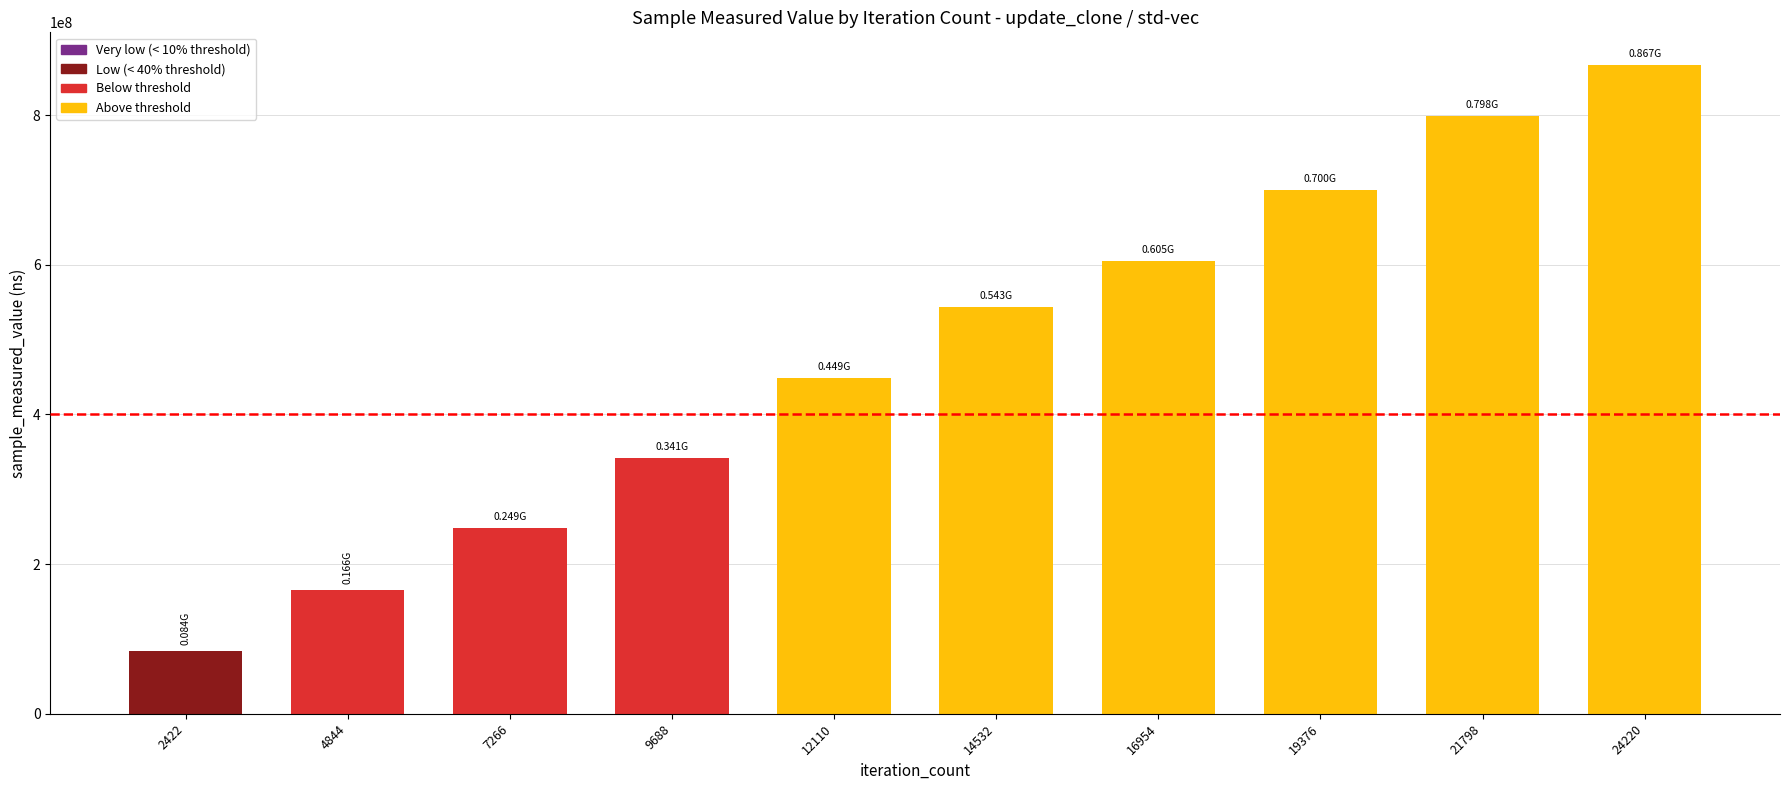

What is the difference between the maximum and minimum values?

783354020